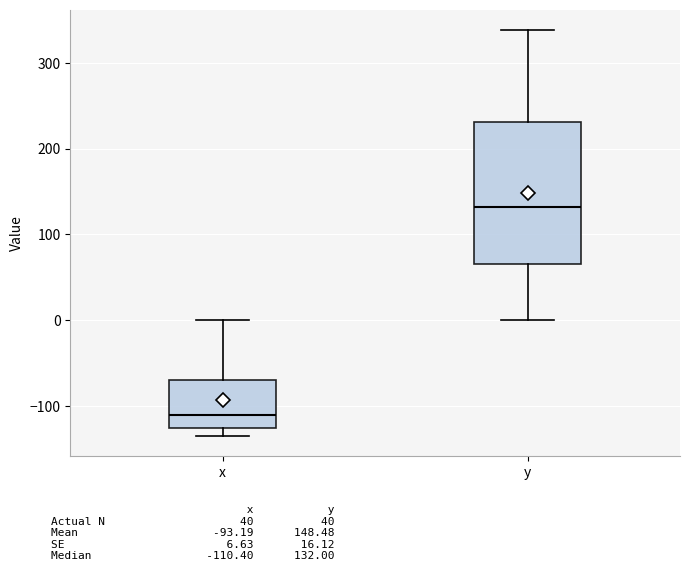

Reading left to right, read every box against the y-axis: the position of its median line, the range the box covers, and the ends of its whiskers. The values are not printed on the chart, so give them approximately, as read against the axis.

x: median -110, box -120 to -70, whiskers -130 to 0
y: median 130, box 70 to 230, whiskers 0 to 340